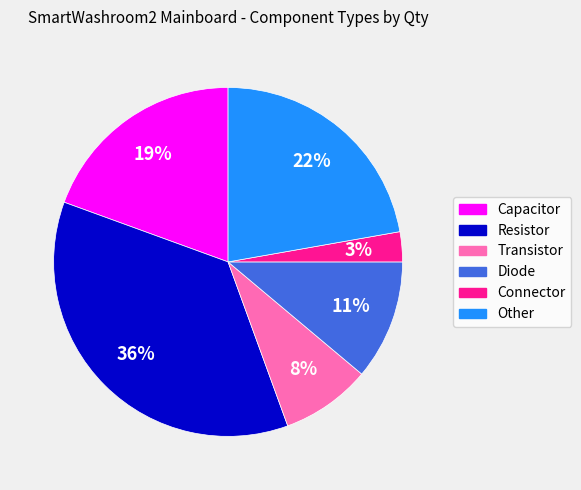

How many segments does this pie chart have?

6